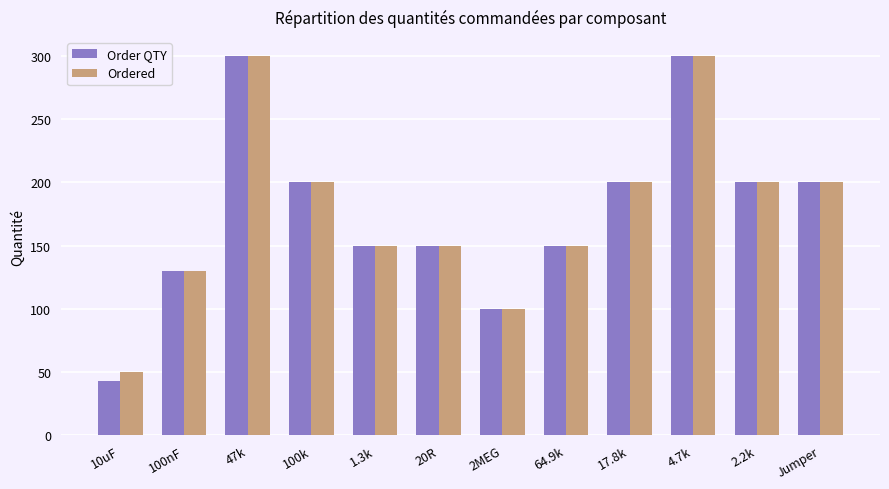

What is the spread (max minus min) of values at 10uF?

7